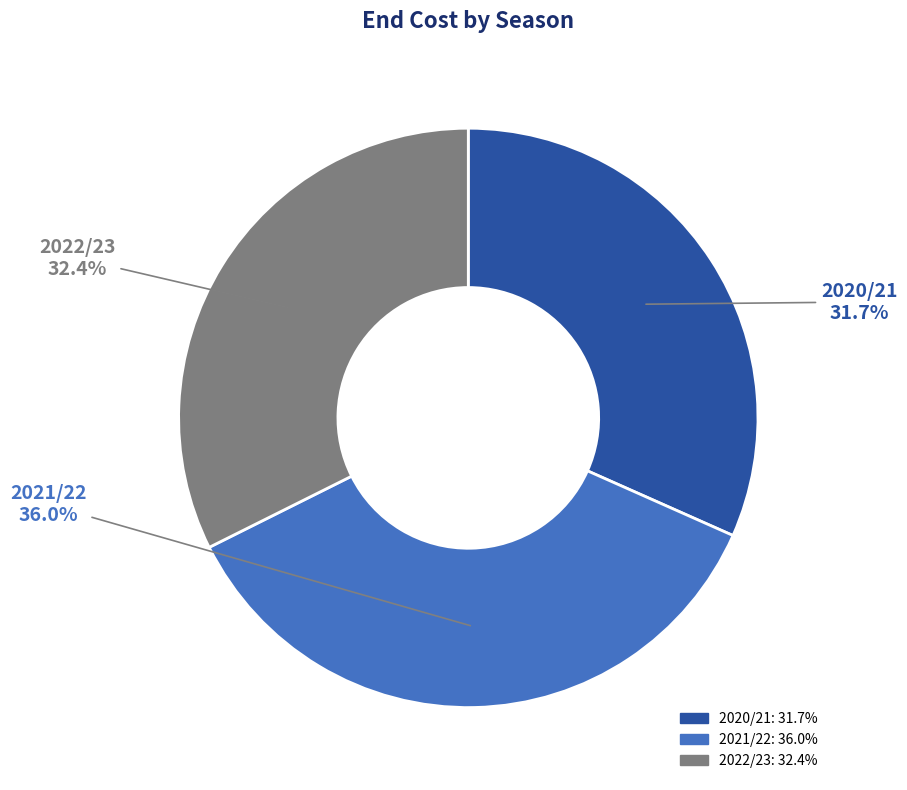

Does 2022/23 represent more than half of the total?

No